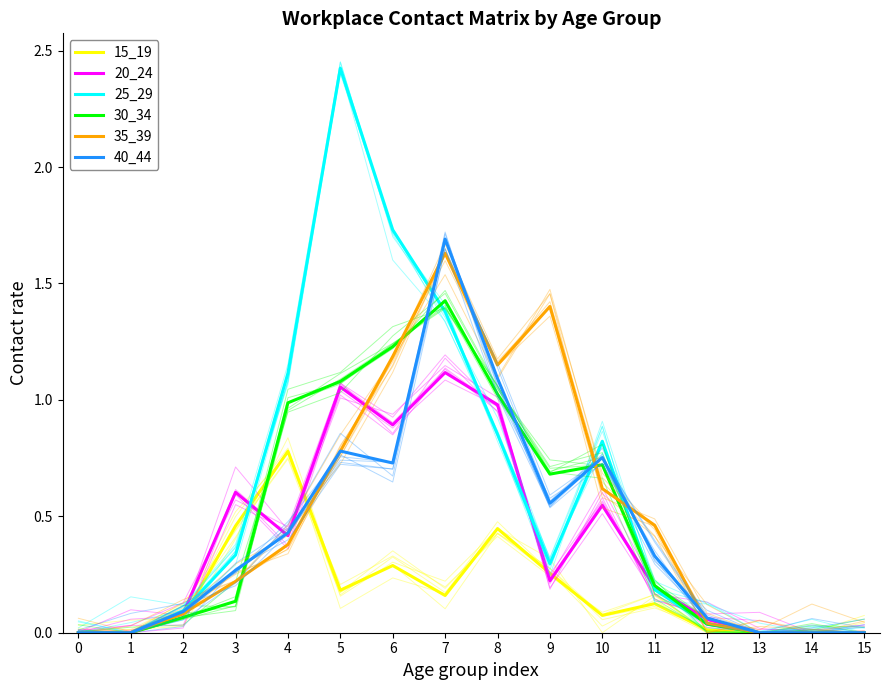

At how many categories does at least one series exceed 0?

11